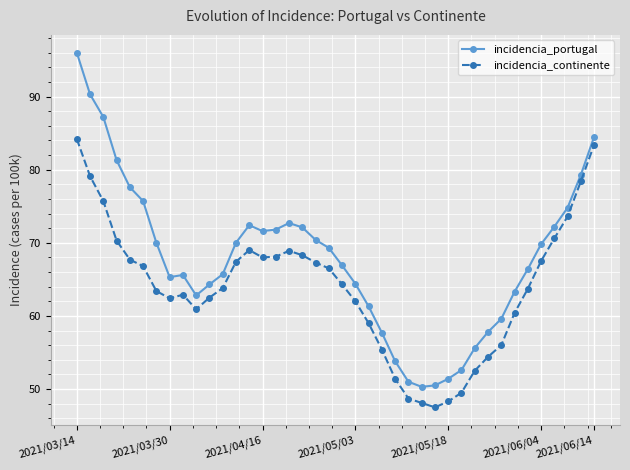

What is the value of the incidencia_portugal point at the 15th from the left?

71.6